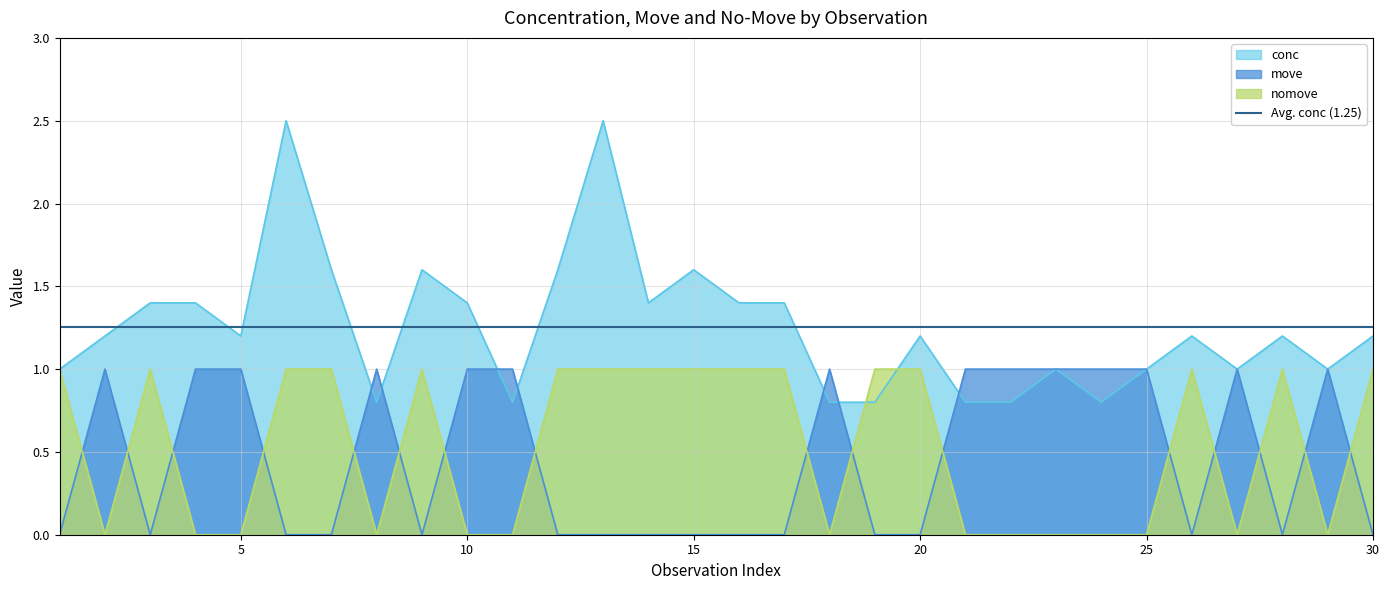

How many values in move are above zero?

14